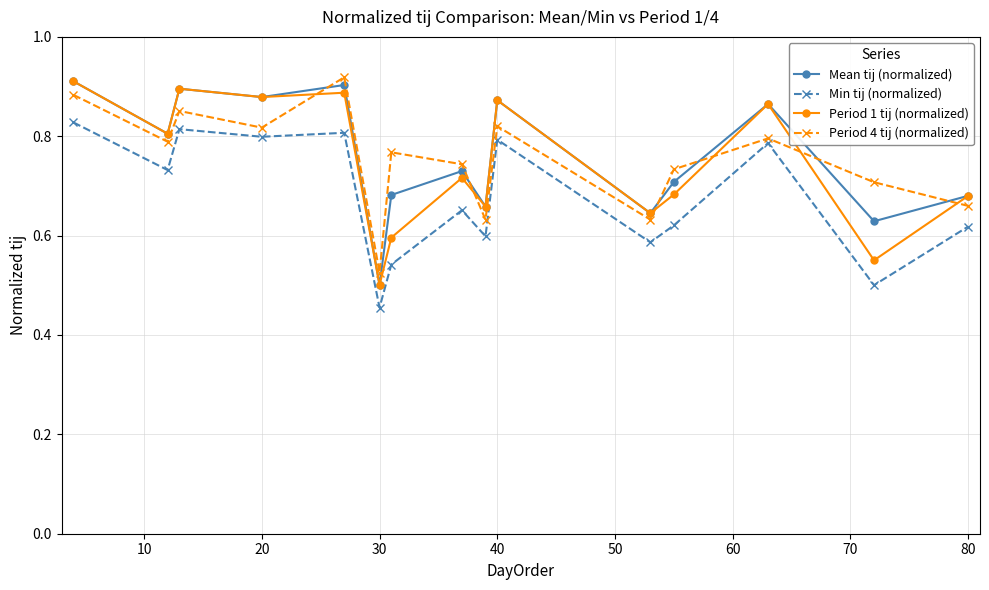

After their last crossing, which series has the higher values: Period 1 tij (normalized) or Period 4 tij (normalized)?

Period 1 tij (normalized)